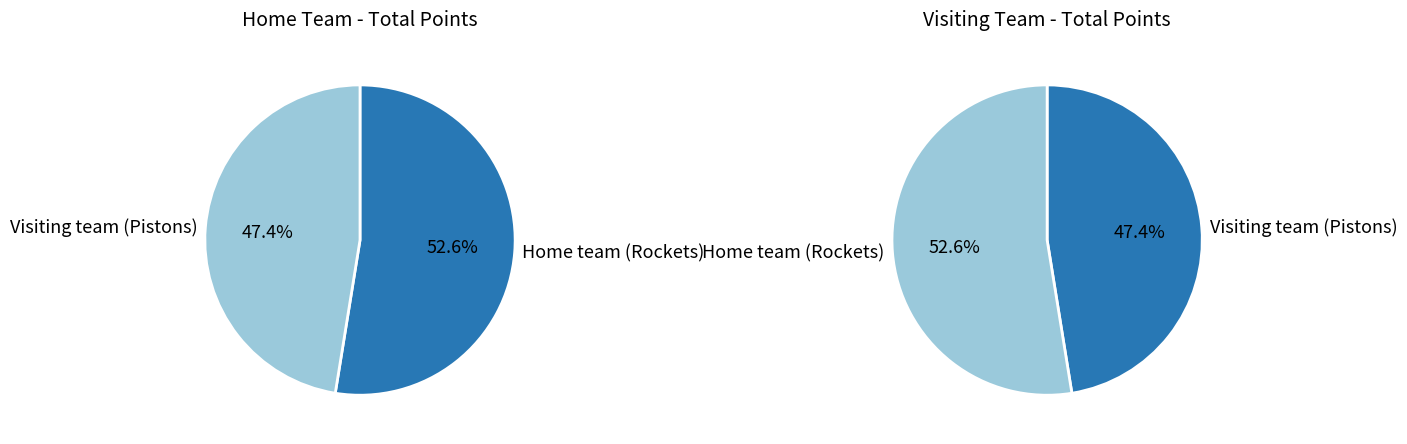

Is Home team (Rockets) the majority of the pie?

Yes